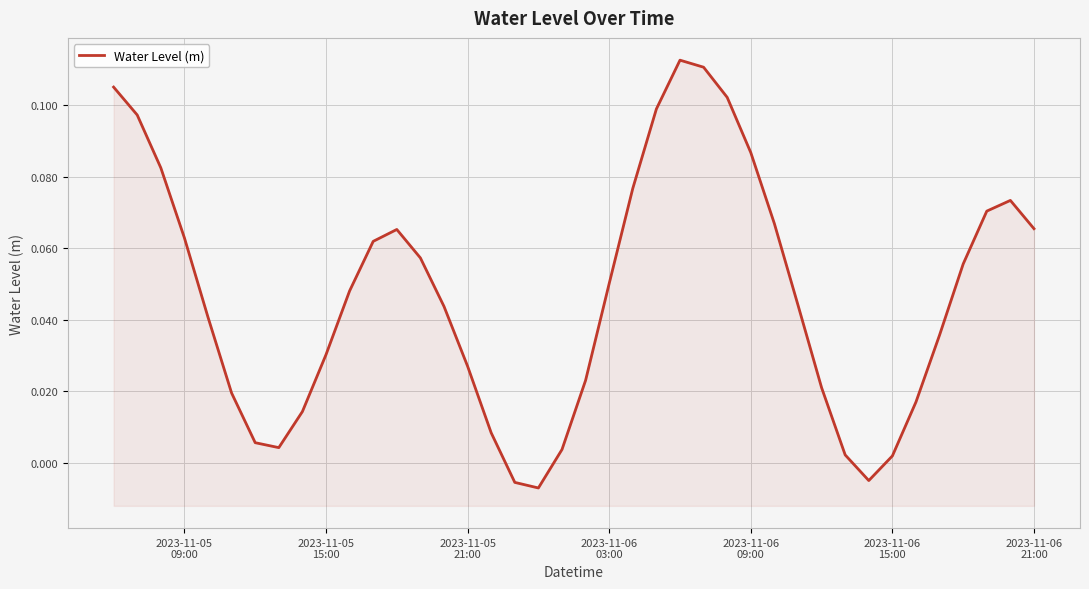

How many values are below 0?

3